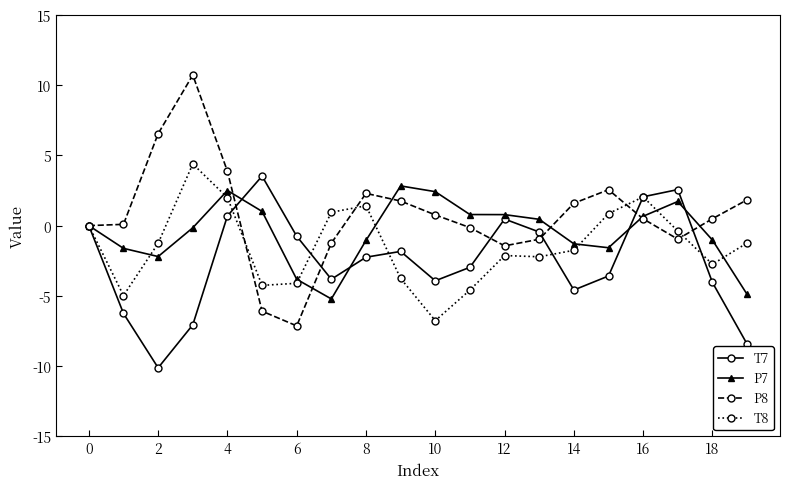

List the series in order of their peak value, lowest first.

P7, T7, T8, P8